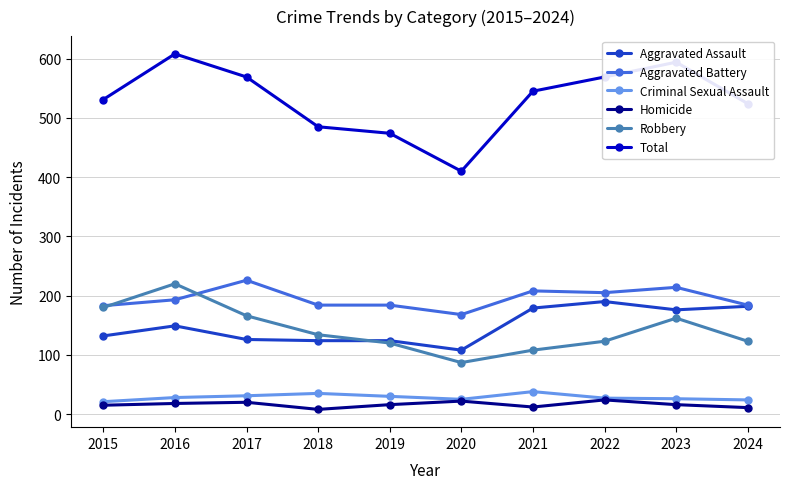

True or false: Aggravated Assault has a value of 76 at 2017.

False